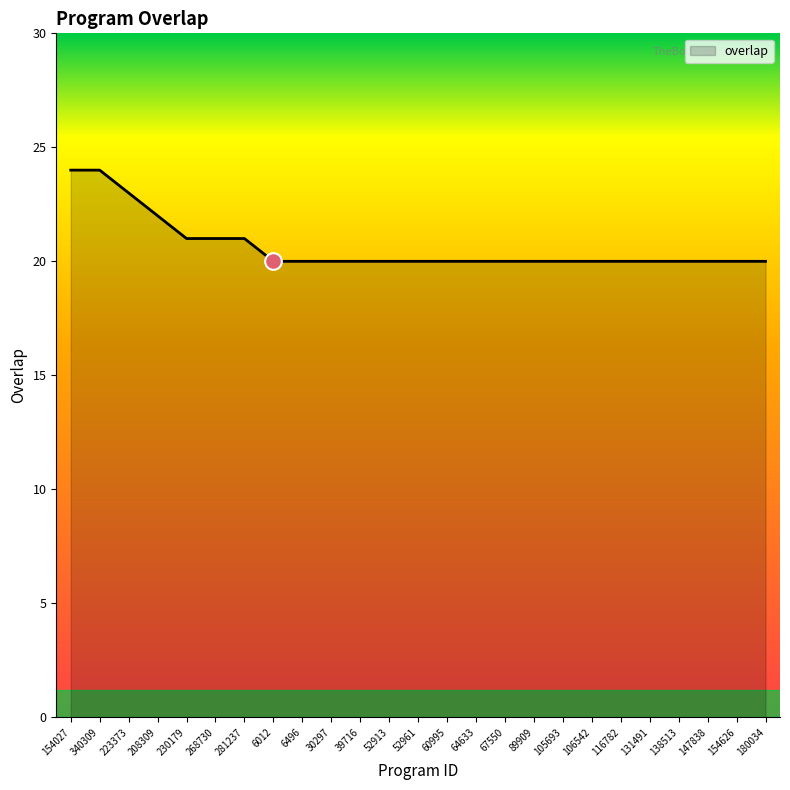

What position from the right is 60995?

12